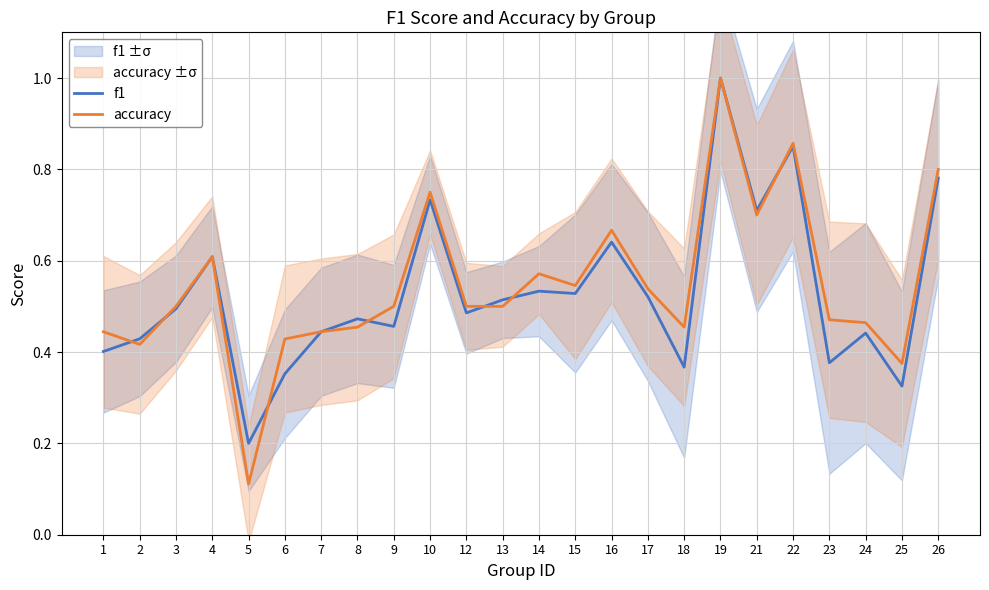

What is the sum of the f1 values at 6 and 16?

1.0